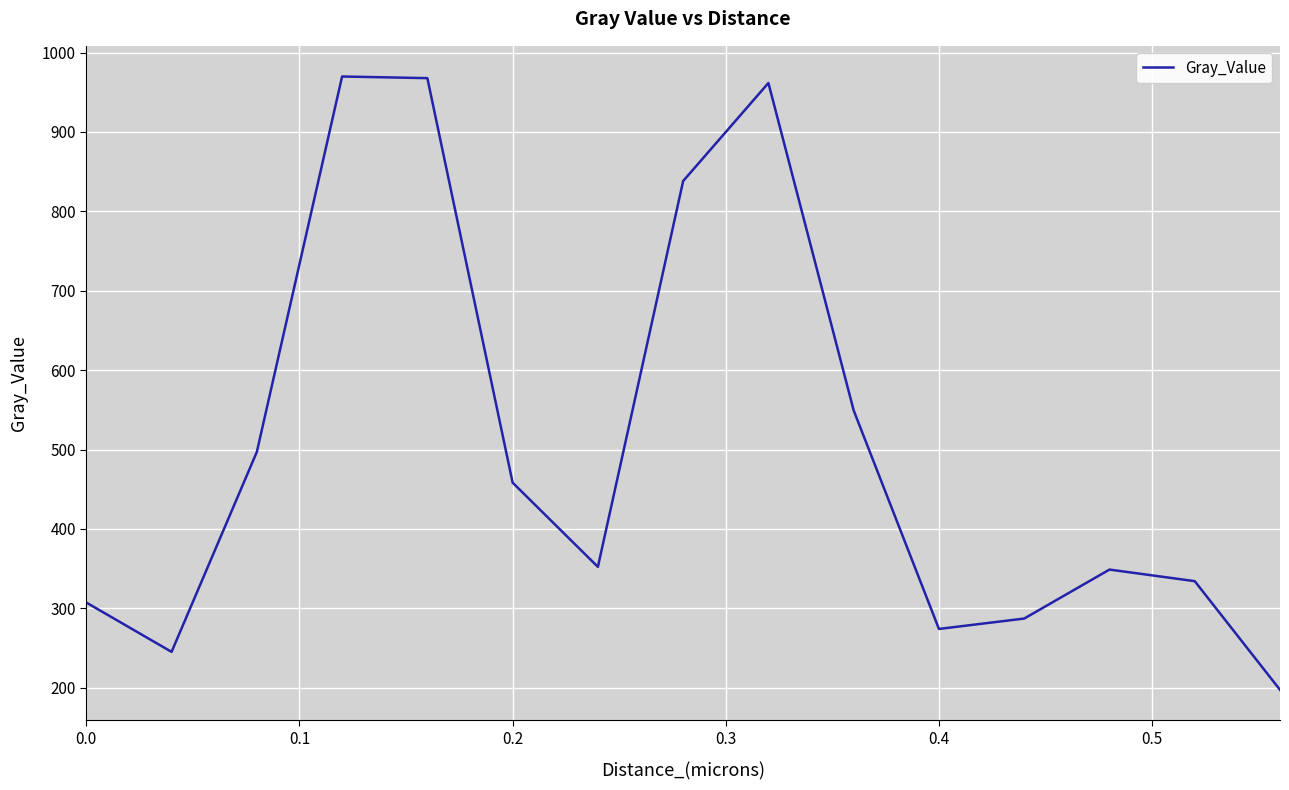

What is the difference between the maximum and minimum values?

772.4